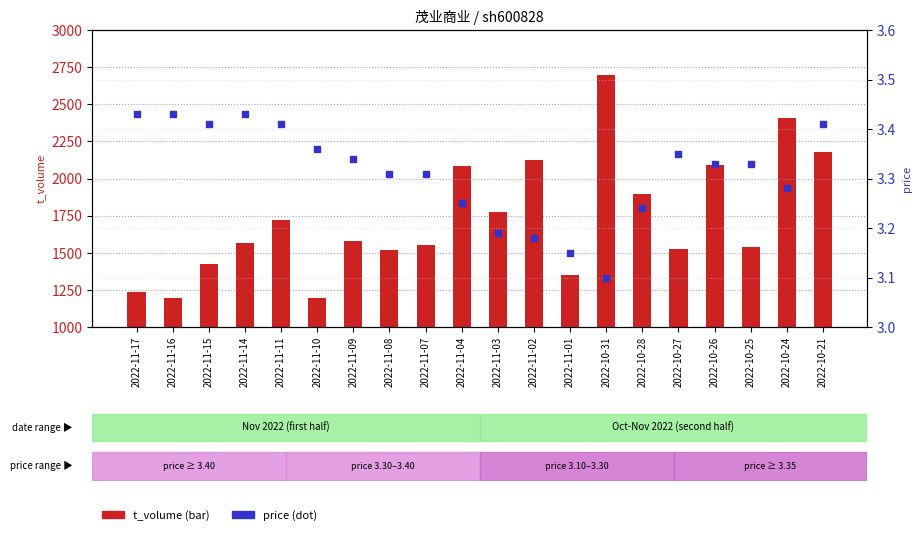

At how many categories does at least one series exceed 446?

20